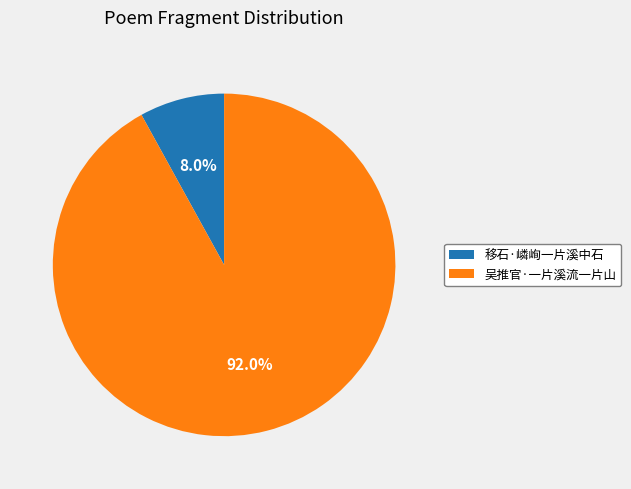

To the nearest percent, what portion does 移石·嶙峋一片溪中石 represent?

8%